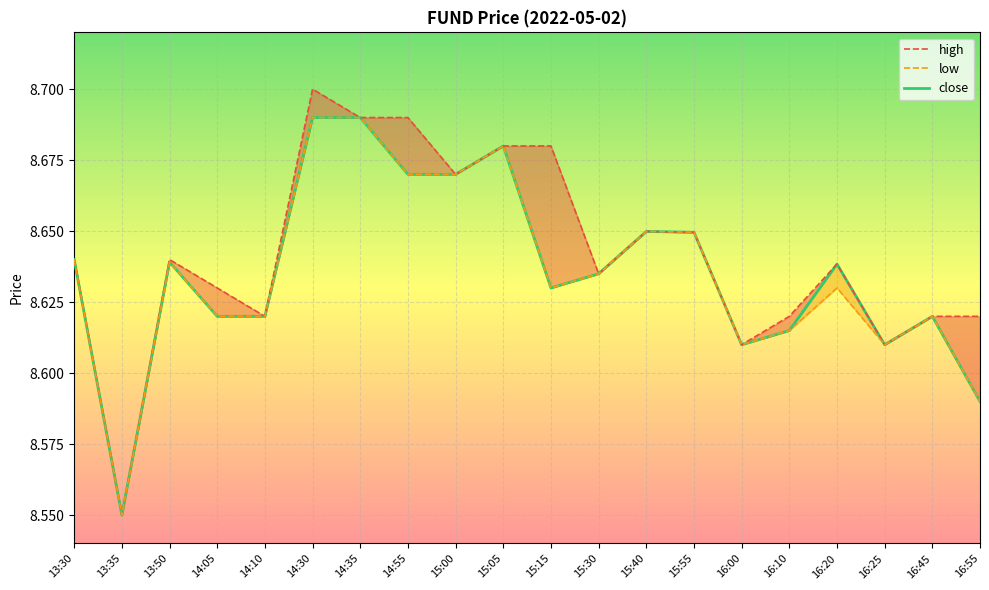

List the labels in order of high value, smallest first.

13:35, 16:00, 16:25, 14:10, 16:10, 16:45, 16:55, 14:05, 15:30, 16:20, 13:30, 13:50, 15:55, 15:40, 15:00, 15:05, 15:15, 14:35, 14:55, 14:30